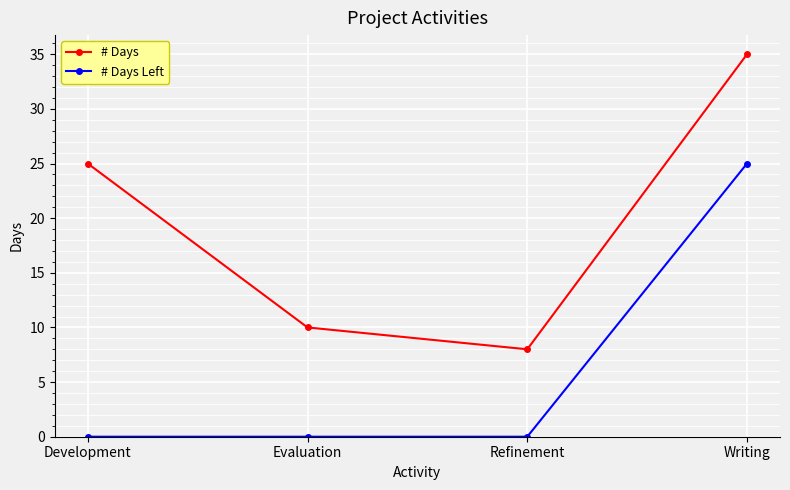

Count the number of data series in this chart.

2